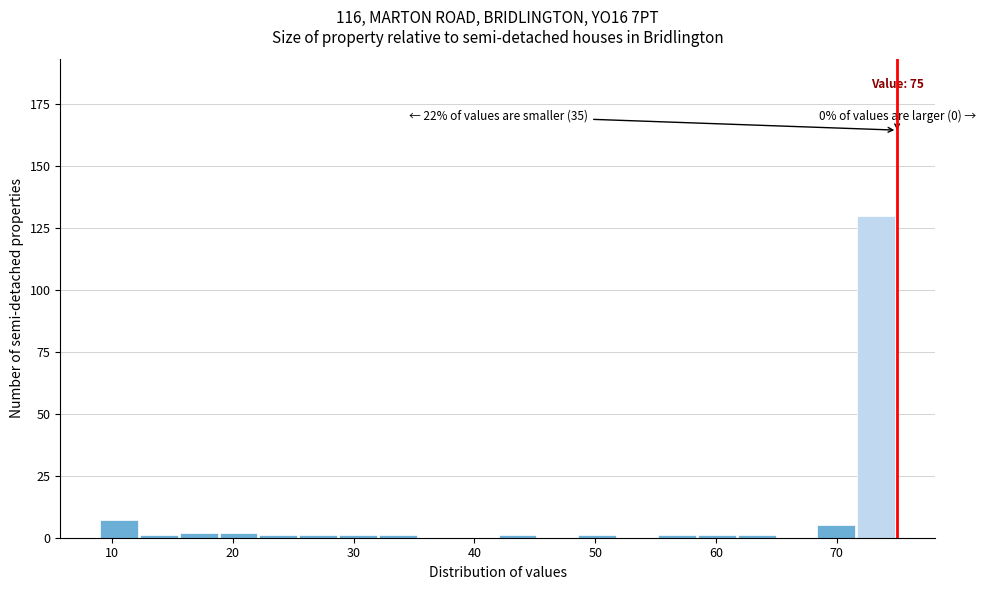

Read against the x-axis, roughly where is the centre of the tallest bar?

73